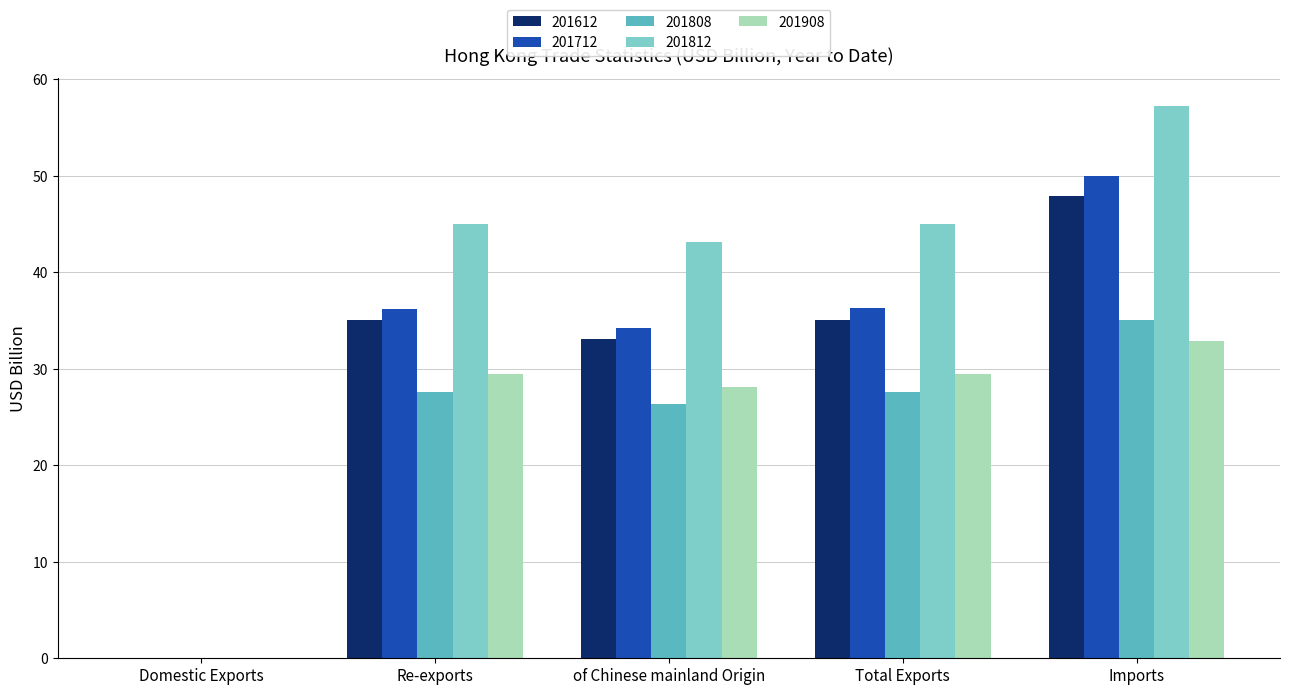

What are all the series names shown in the legend?

201612, 201712, 201808, 201812, 201908